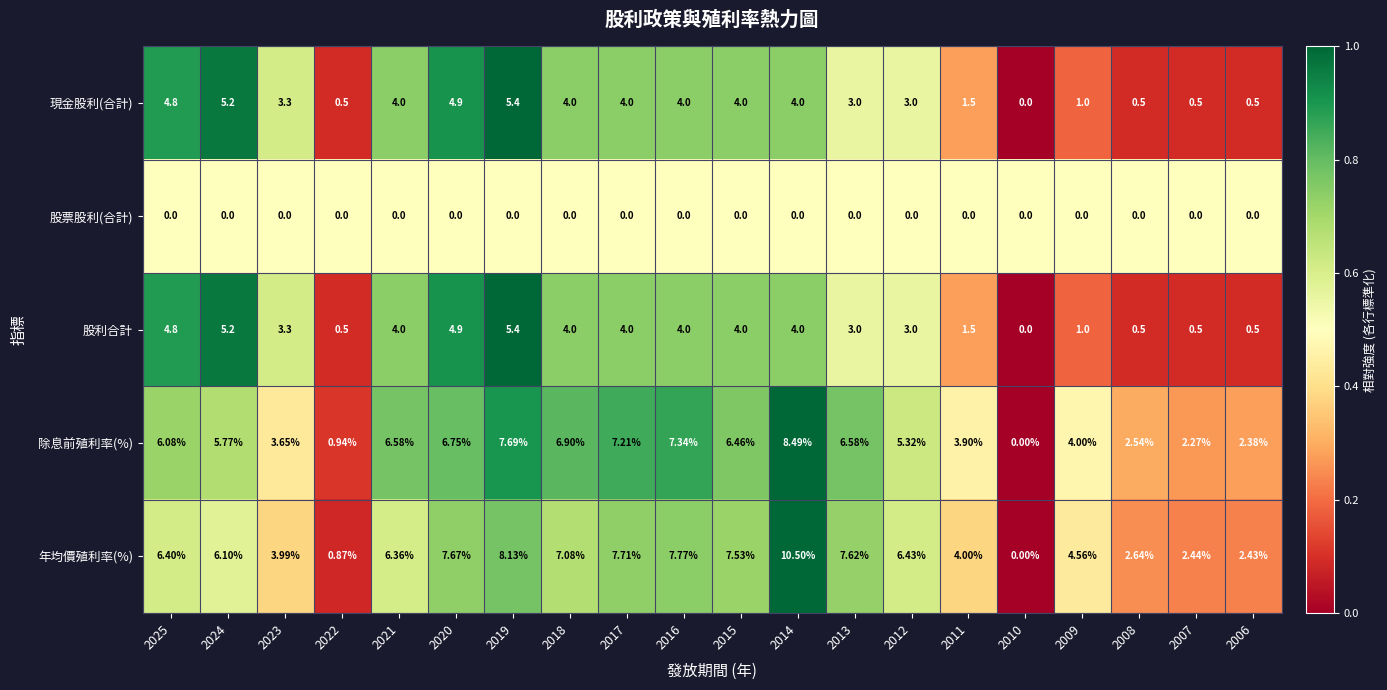

Which series has the largest total across all categories?

年均價殖利率(%)